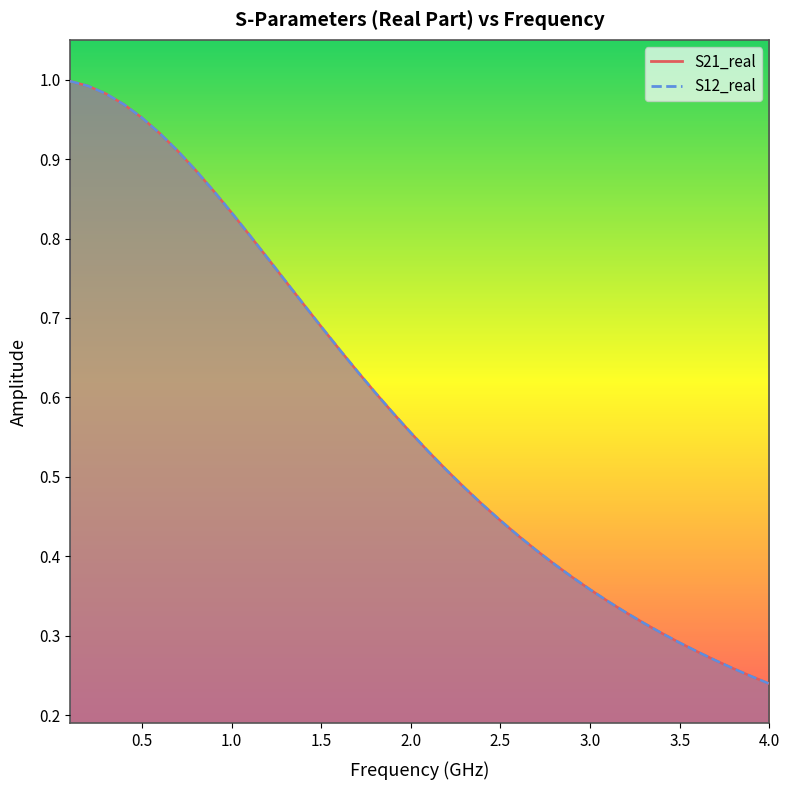

True or false: S12_real and S21_real intersect in this chart.

False